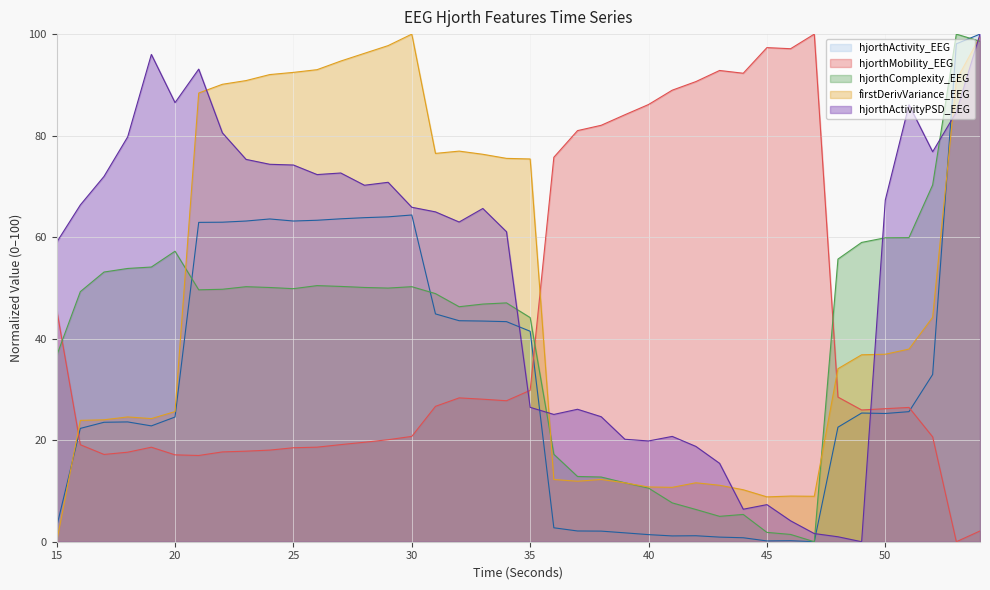

What is the spread (max minus min) of values at 39?

82.4